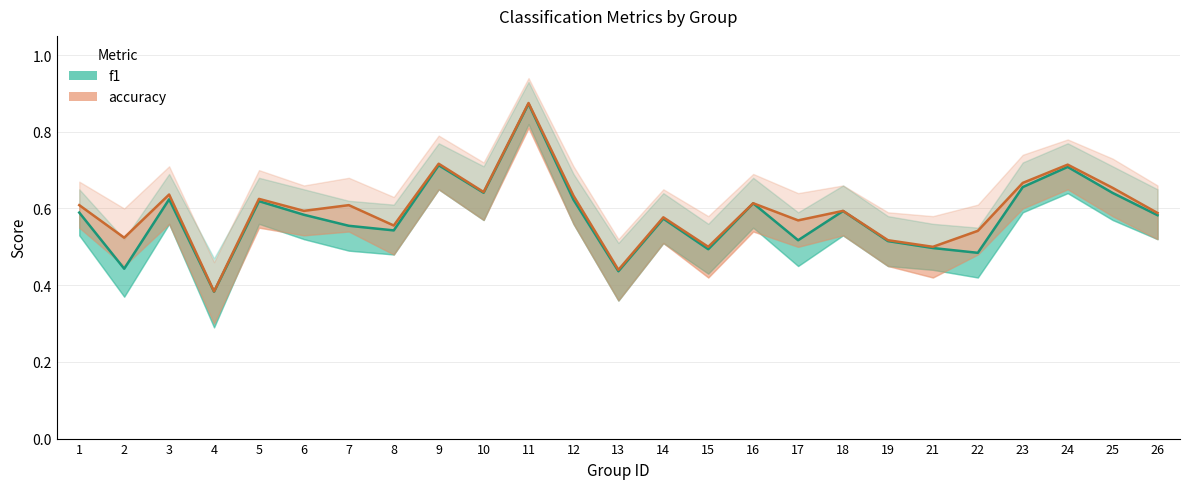

The f1 series shows 0.5 at 17. True or false?

True